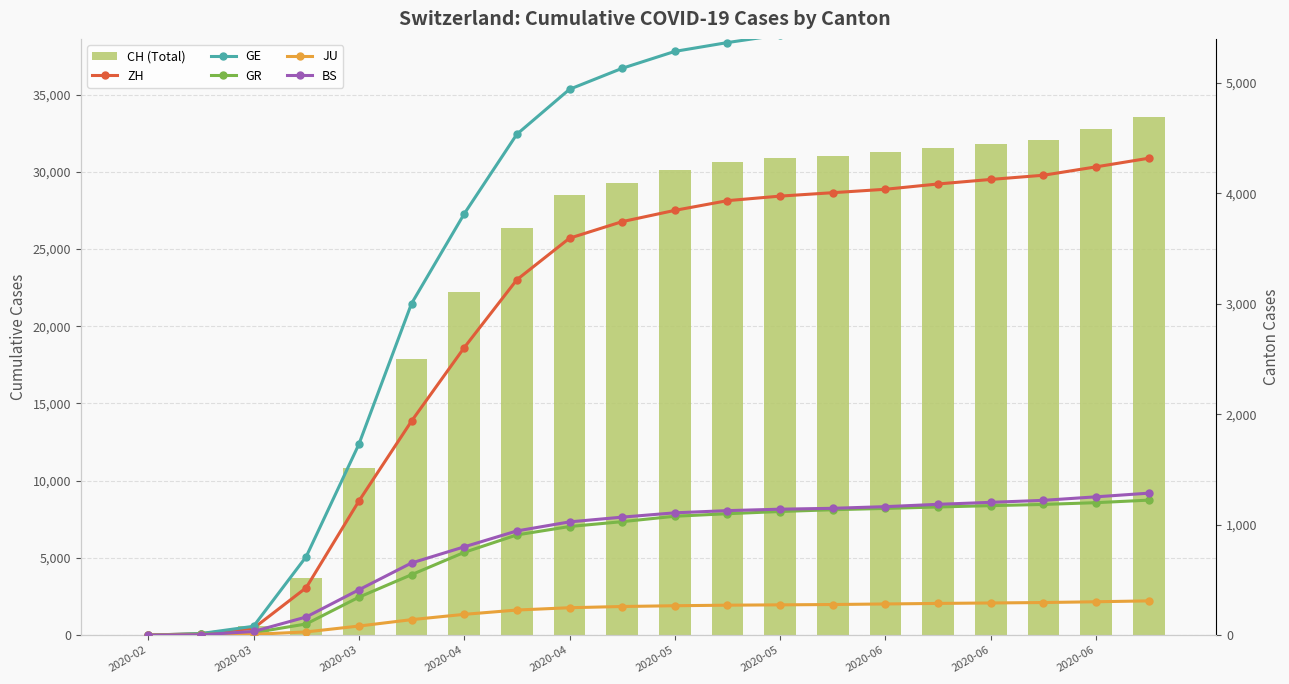

Reading left to right, transcribe all the data shown in this chart.

CH (Total): 0	69	570	3727	10848	17870	22242	26336	28496	29264	30126	30633	30871	31011	31256	31567	31819	32056	32747	33570
ZH: 0	13	62	429	1213	1937	2602	3217	3593	3743	3845	3933	3974	4005	4036	4084	4125	4163	4239	4317
GE: 0	14	80	710	1727	3001	3813	4534	4941	5131	5284	5364	5434	5494	5566	5638	5720	5797	5895	5999
GR: 0	9	22	101	343	547	749	907	983	1027	1076	1099	1119	1135	1147	1160	1172	1183	1199	1222
JU: 0	2	7	29	82	140	188	227	248	259	266	271	274	277	282	287	291	295	302	310
BS: 0	3	33	164	410	653	799	943	1025	1068	1107	1127	1140	1148	1163	1184	1202	1220	1252	1285